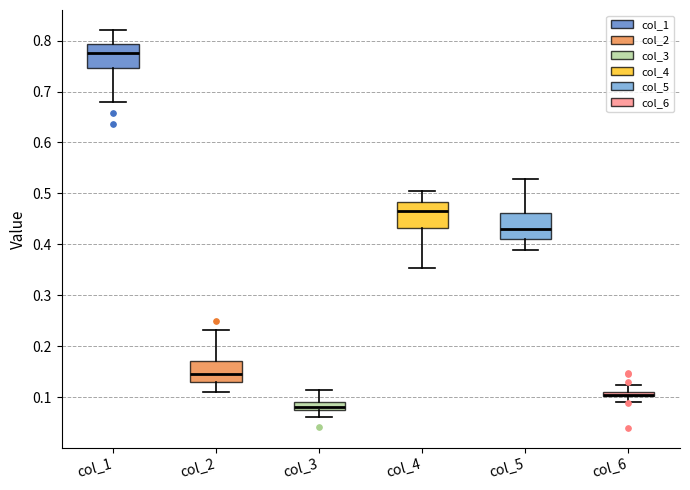

Where does the median line of the box for col_1 sit on the y-axis? The values are not printed on the chart, so give them approximately, as read against the axis.

0.78